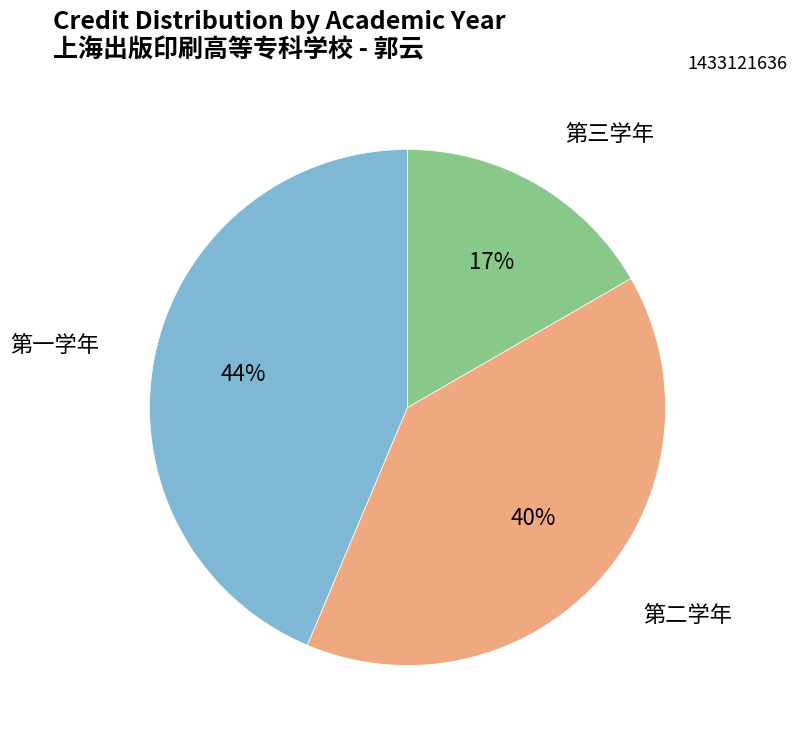

Is there any slice that represents more than half of the pie?

No